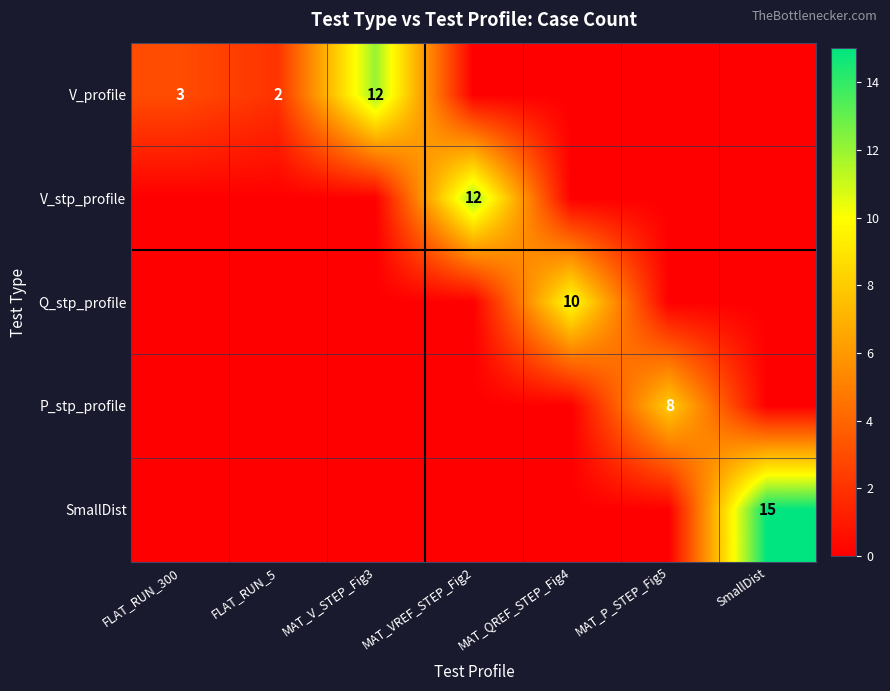

Which label corresponds to the smallest value in the chart?

MAT_VREF_STEP_Fig2